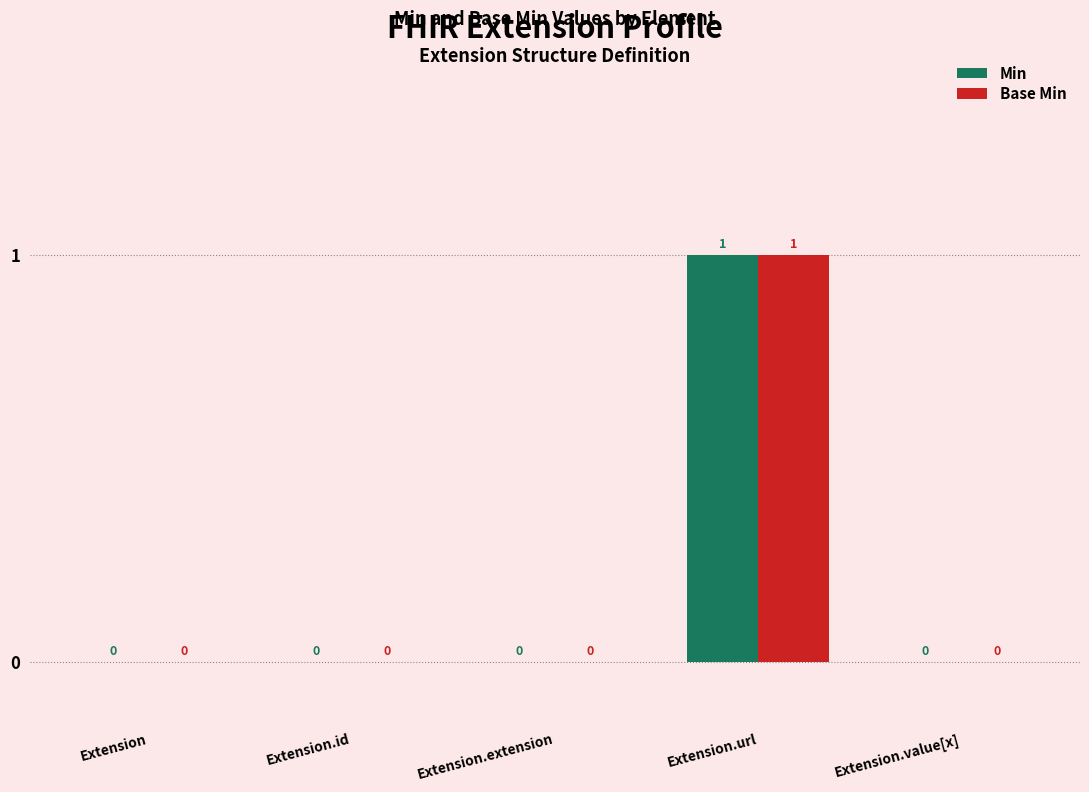

Reading right to left, what are all the values shown in this chart?

Min: 0	1	0	0	0
Base Min: 0	1	0	0	0